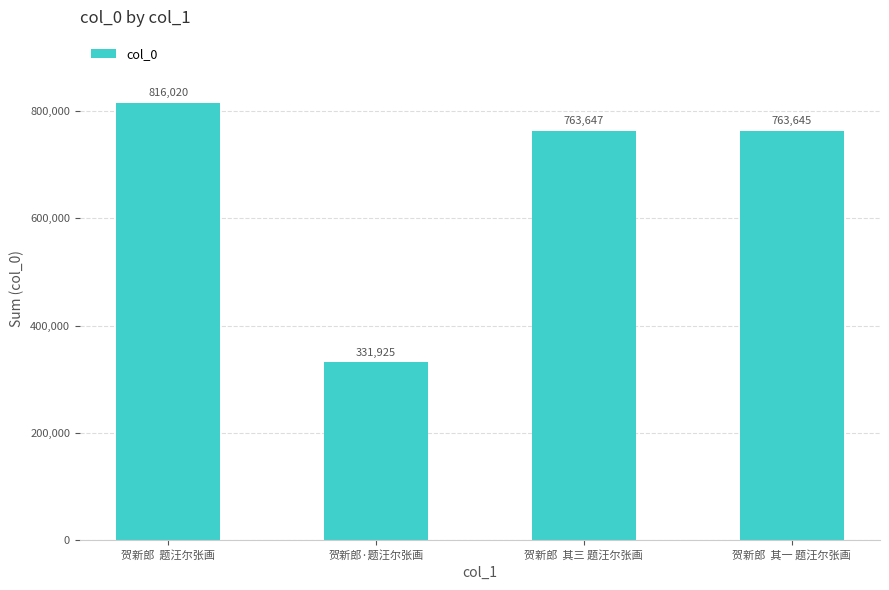

What is the difference between the maximum and second lowest values?

52375